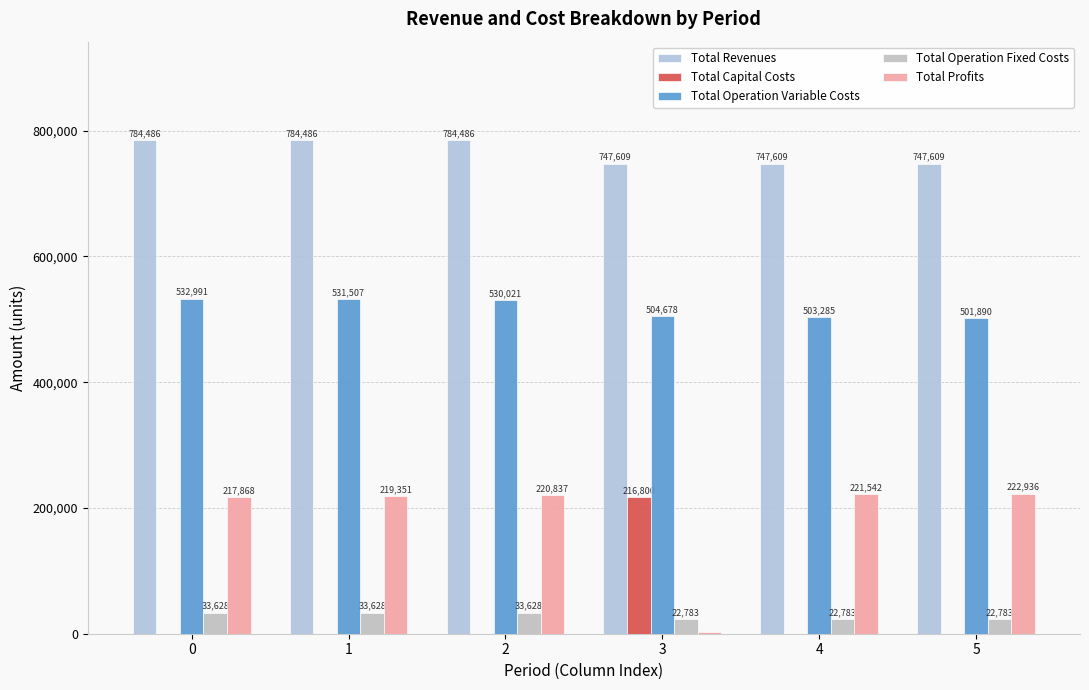

Rank the categories by Total Capital Costs value from lowest to highest.

0, 1, 2, 4, 5, 3